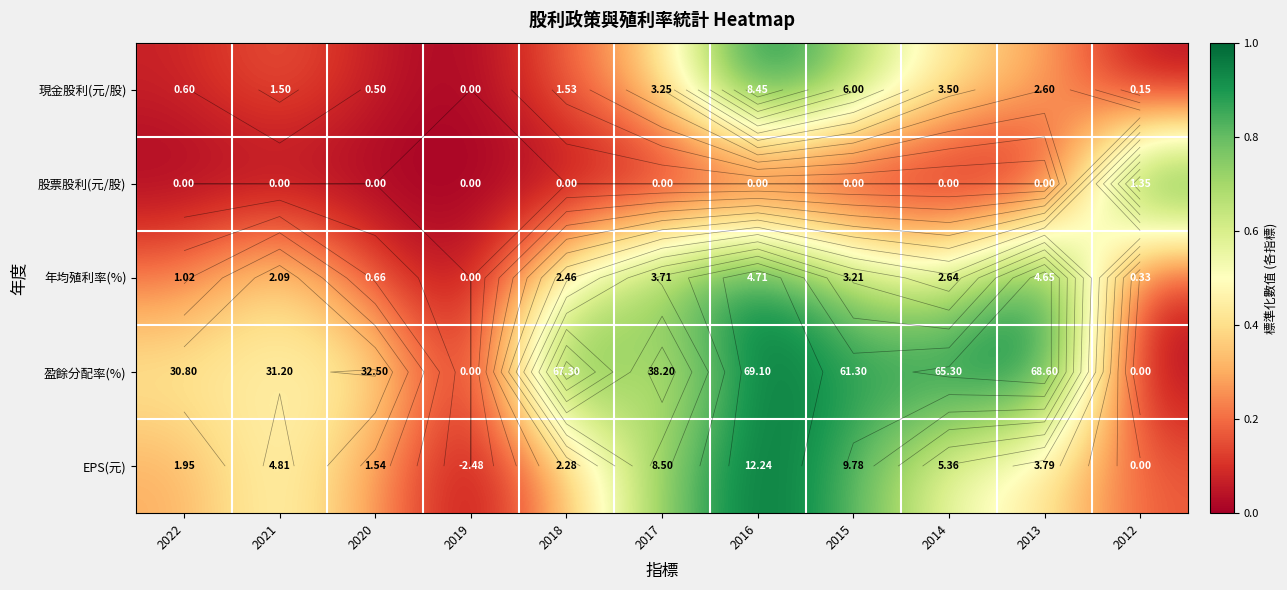

What is the difference between the highest and lowest values at 2013?

1.0